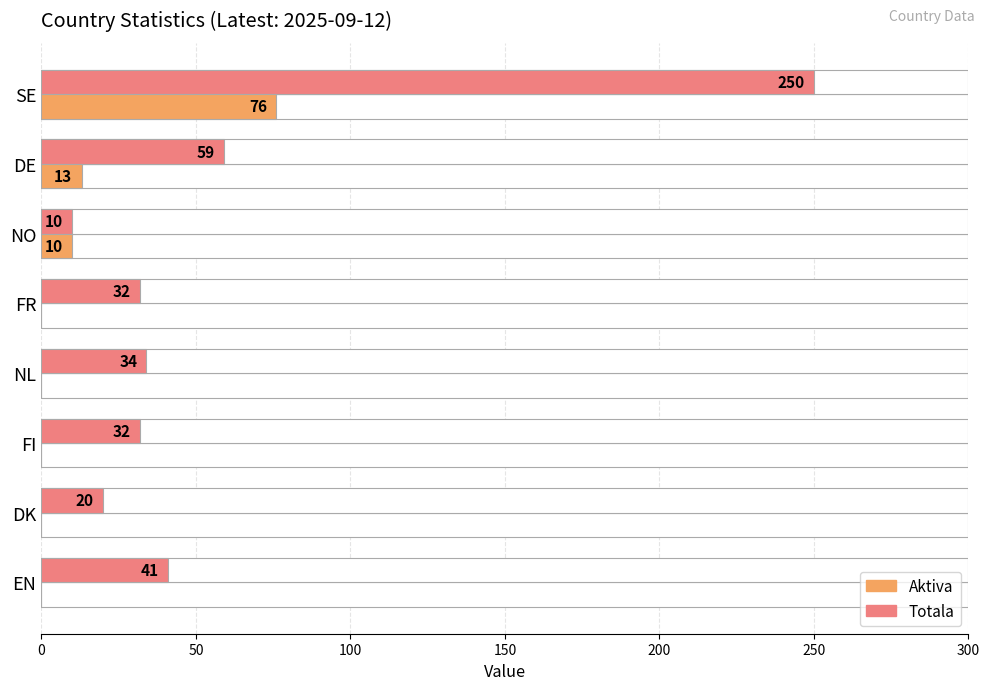

Is the value of Aktiva at DK greater than the value of Totala at EN?

No